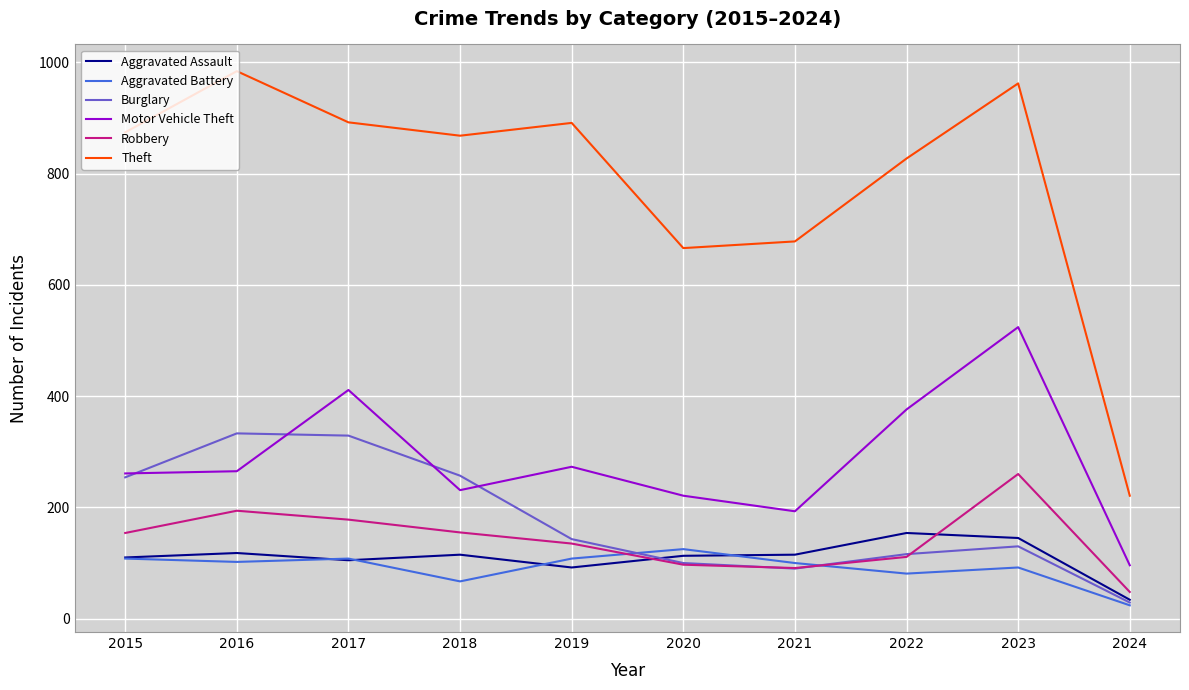

True or false: Aggravated Assault has a value of 145 at 2023.

True